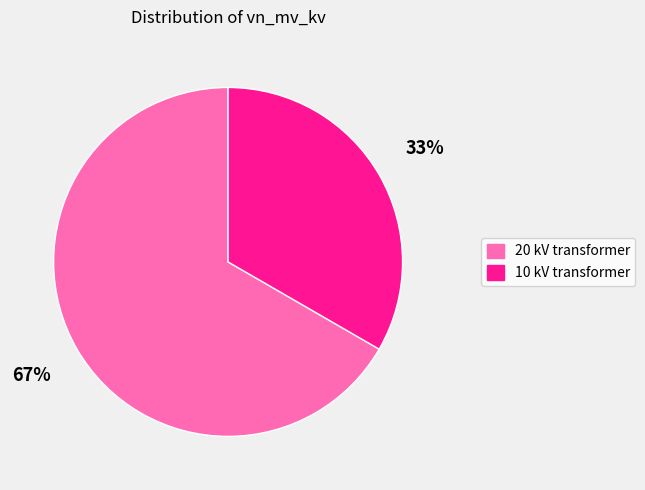

Approximately how many times larger is the value at 20 kV transformer compared to 10 kV transformer?

2.0